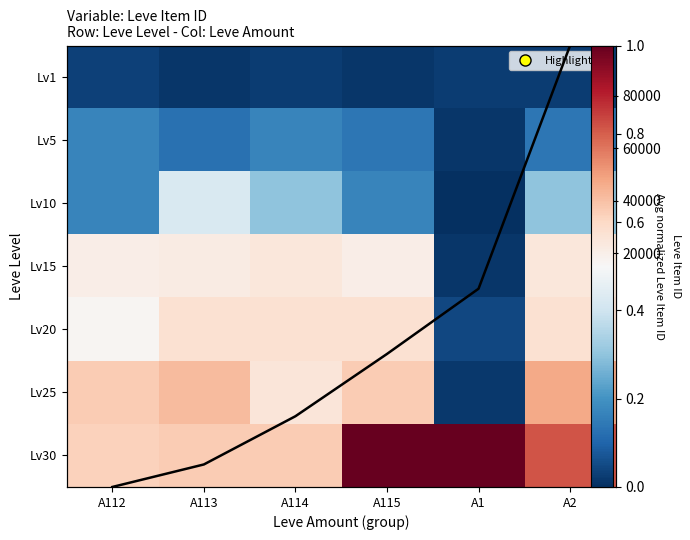

Which label corresponds to the smallest value in the chart?

A112